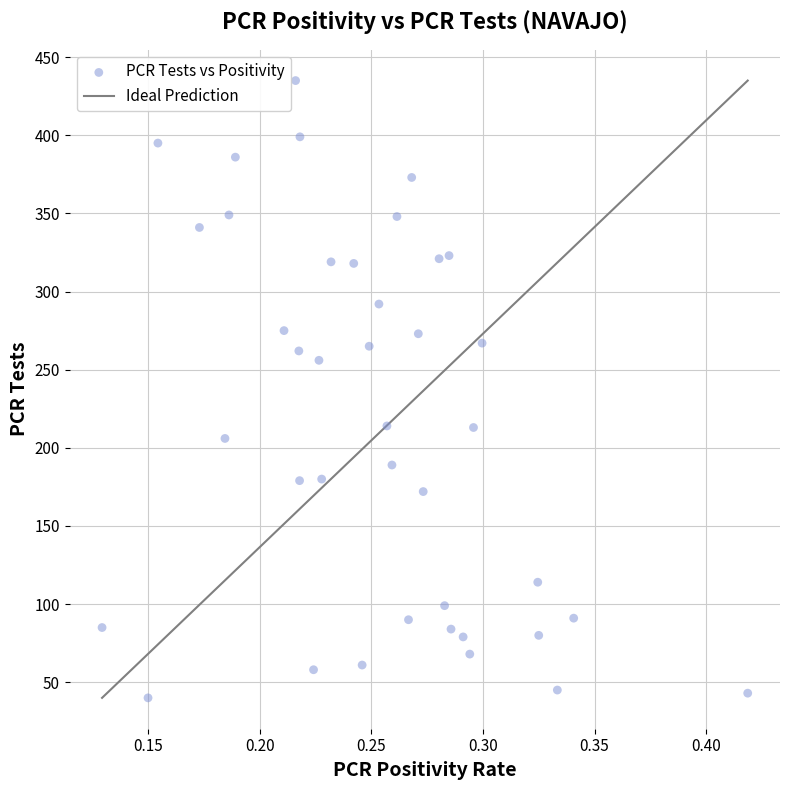

What is the range of Y values (max minus min)?

395